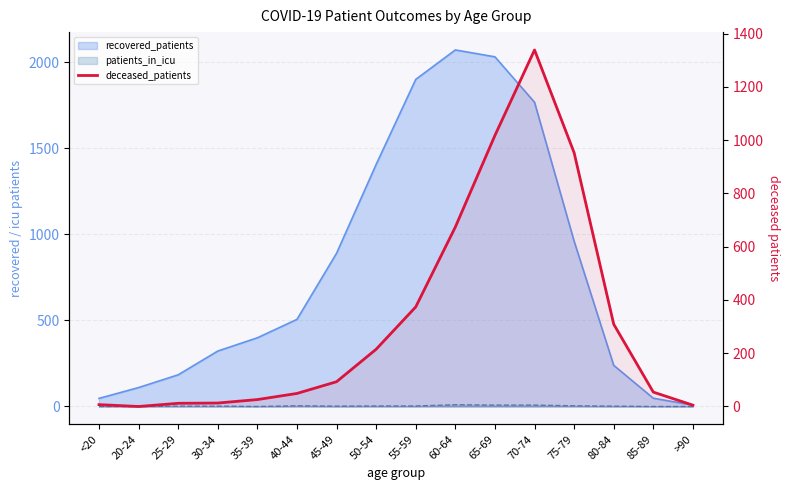

What position from the right is 25-29?

14